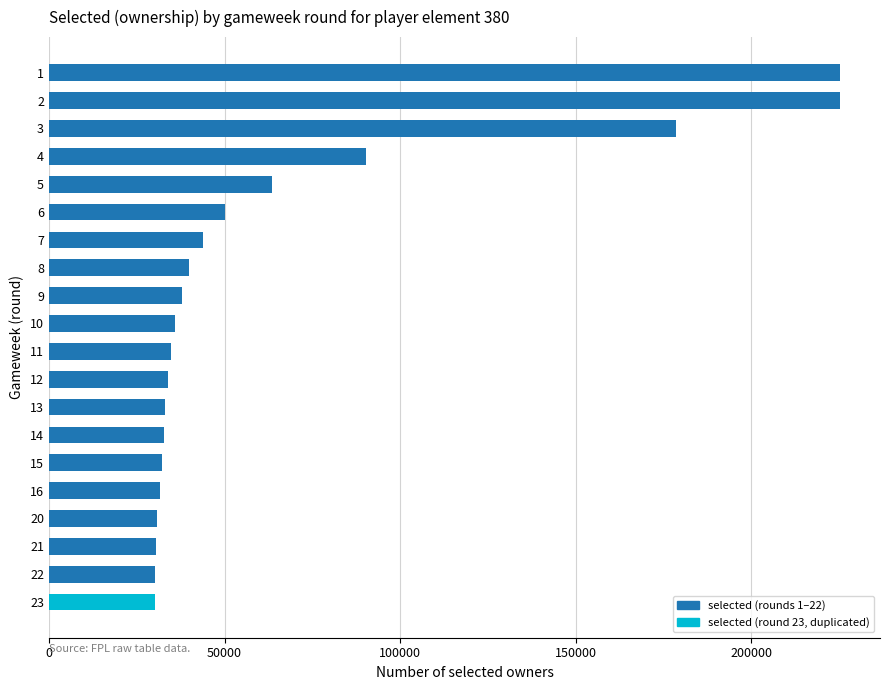

Is it true that the value at 6 is 50136?

True